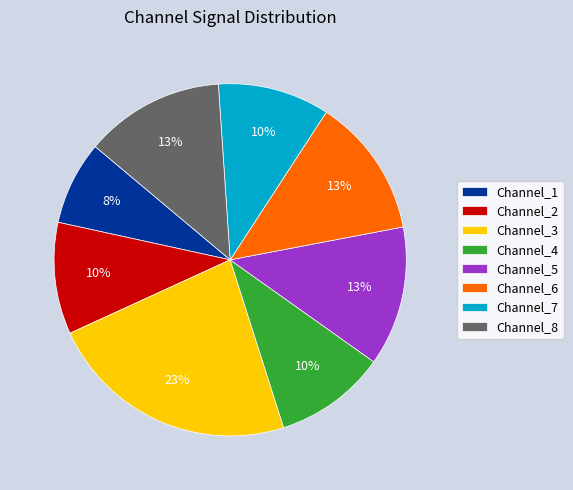

What percentage is the Channel_1 slice, to the nearest percent?

8%